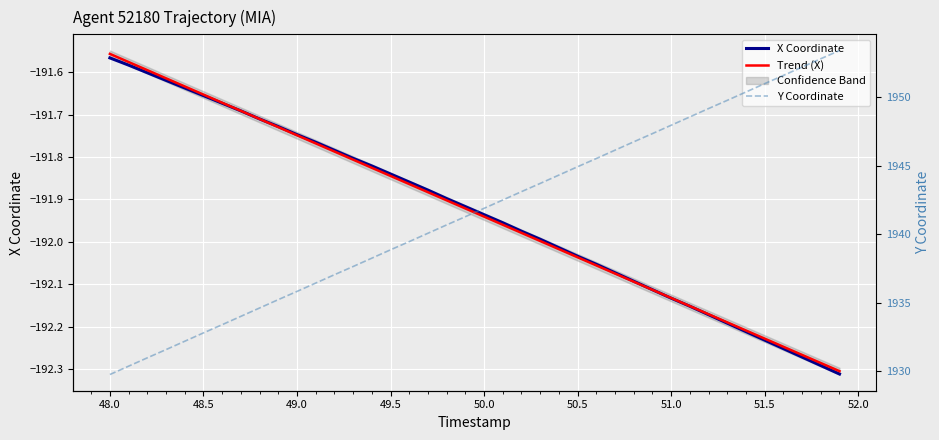

What is the maximum value for Trend (X)?

-191.6